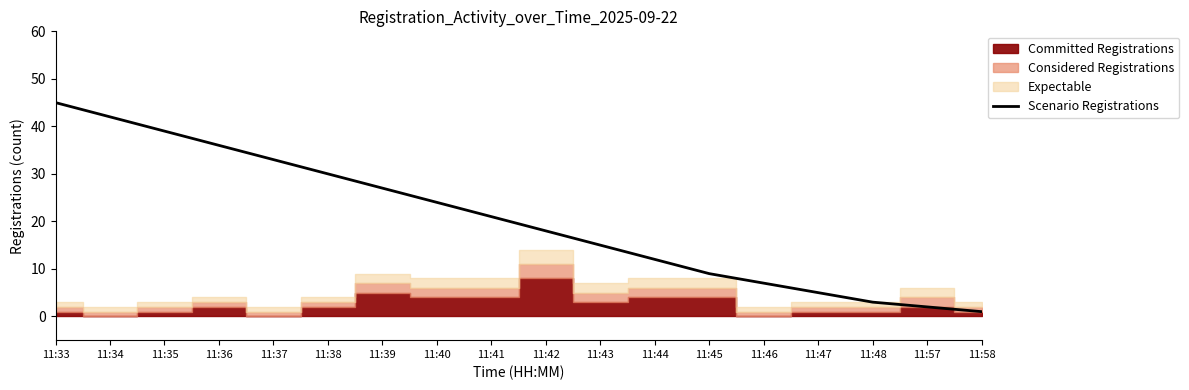

What is the maximum value shown in the chart?

45